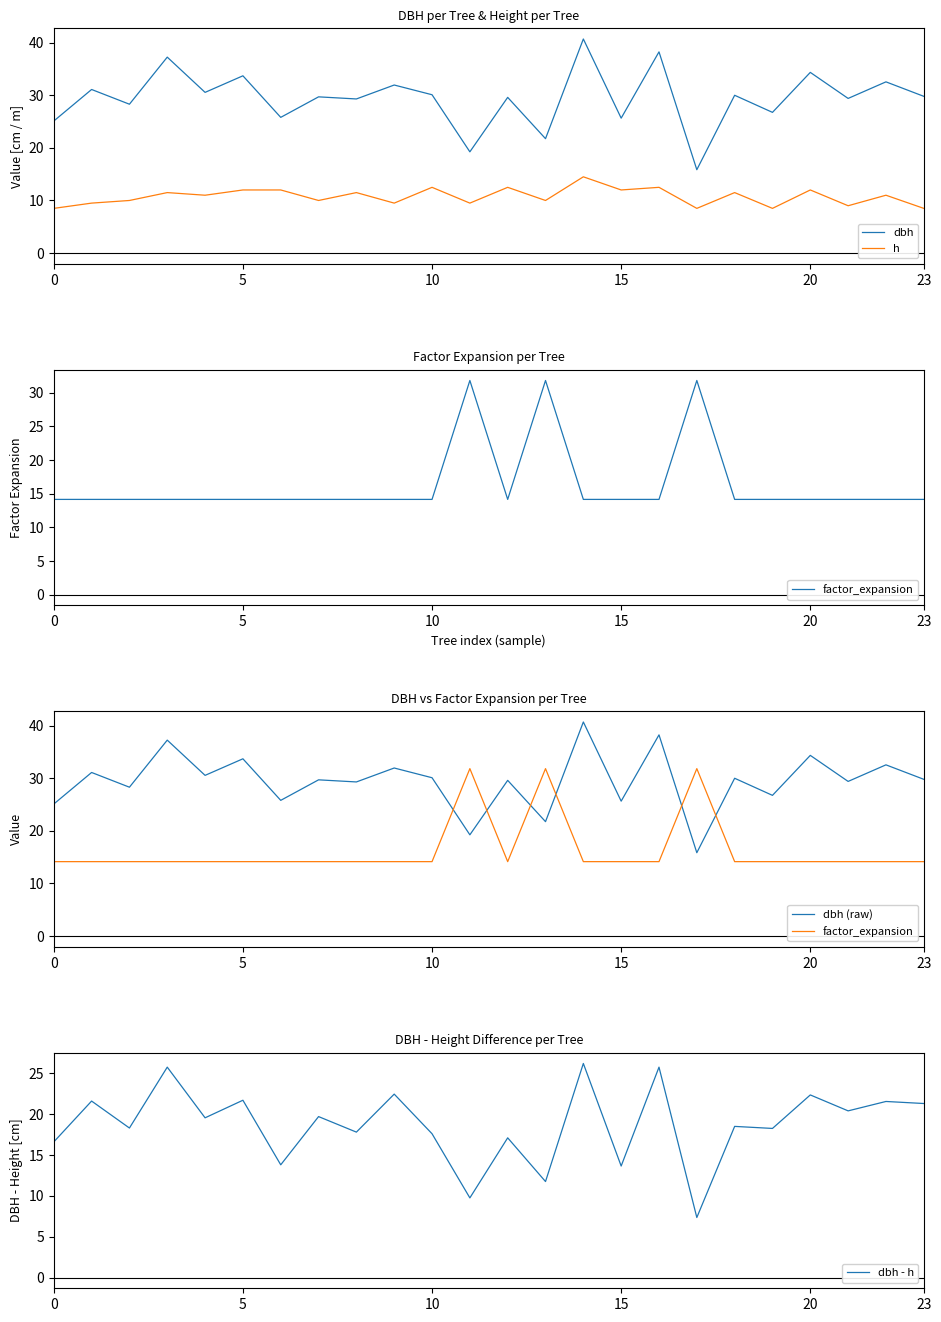

True or false: dbh and h cross at least once.

False